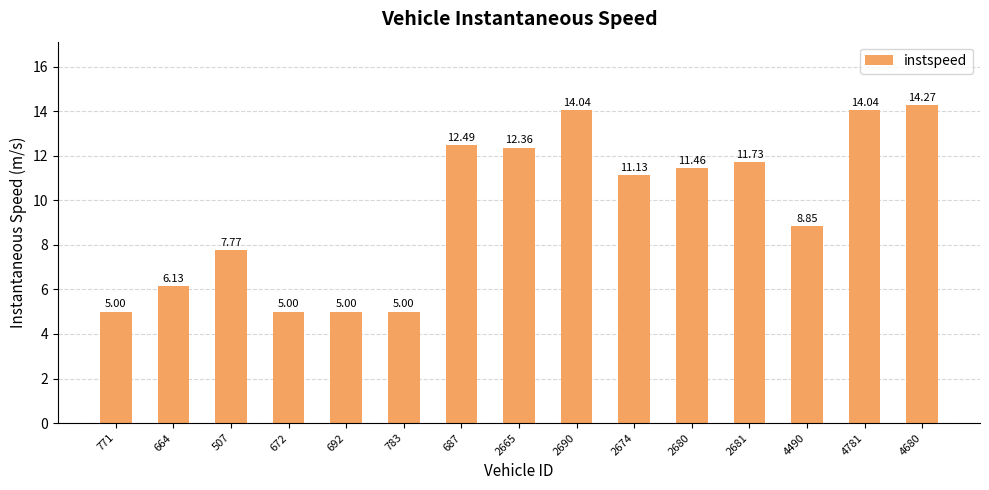

Approximately how many times larger is the value at 4781 compared to 2681?

1.2